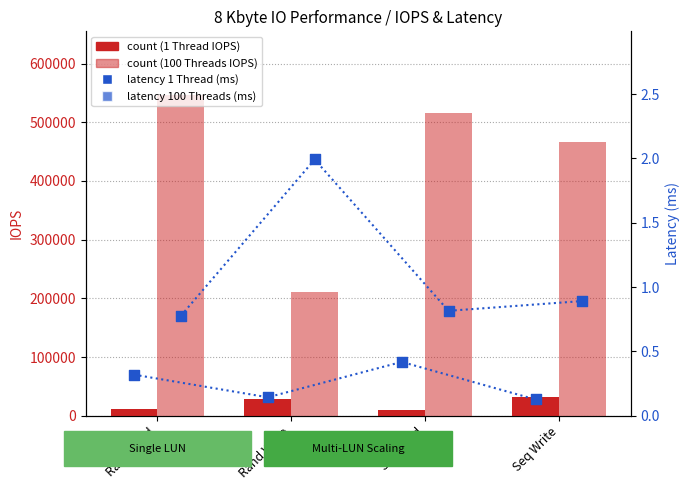

Which series reaches the maximum Y coordinate?

100 Threads IOPS